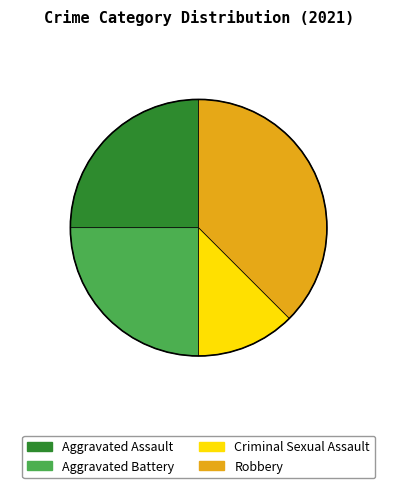

How many segments does this pie chart have?

4